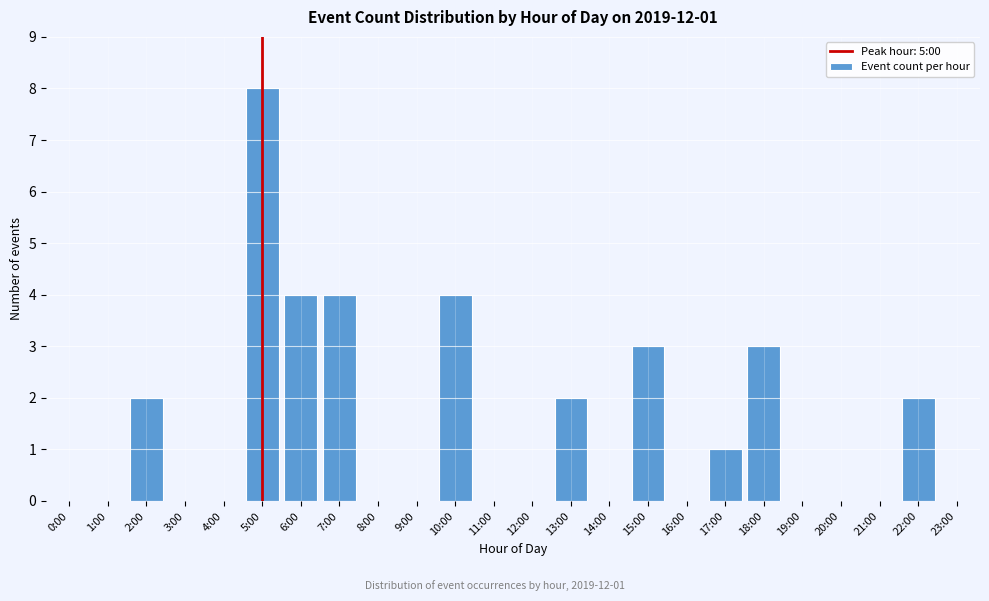

Reading right to left, list all the values displayed in this chart.

23:00=0	22:00=2	21:00=0	20:00=0	19:00=0	18:00=3	17:00=1	16:00=0	15:00=3	14:00=0	13:00=2	12:00=0	11:00=0	10:00=4	9:00=0	8:00=0	7:00=4	6:00=4	5:00=8	4:00=0	3:00=0	2:00=2	1:00=0	0:00=0